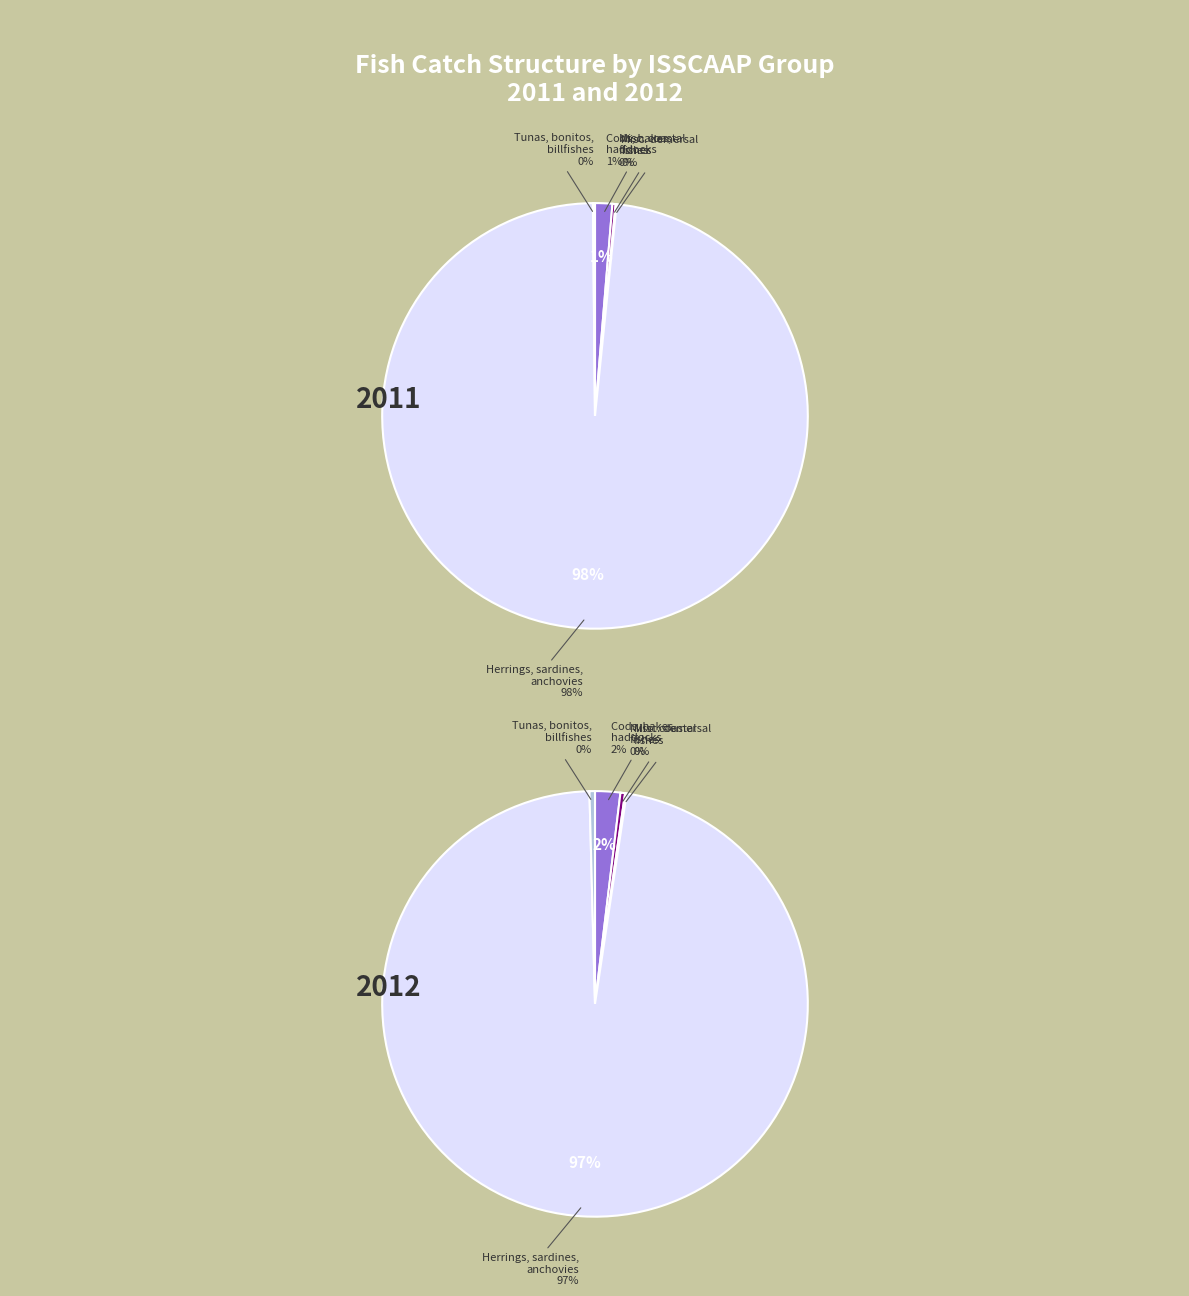

Rank the series by their average value, from highest to lowest.

values_2011, values_2012